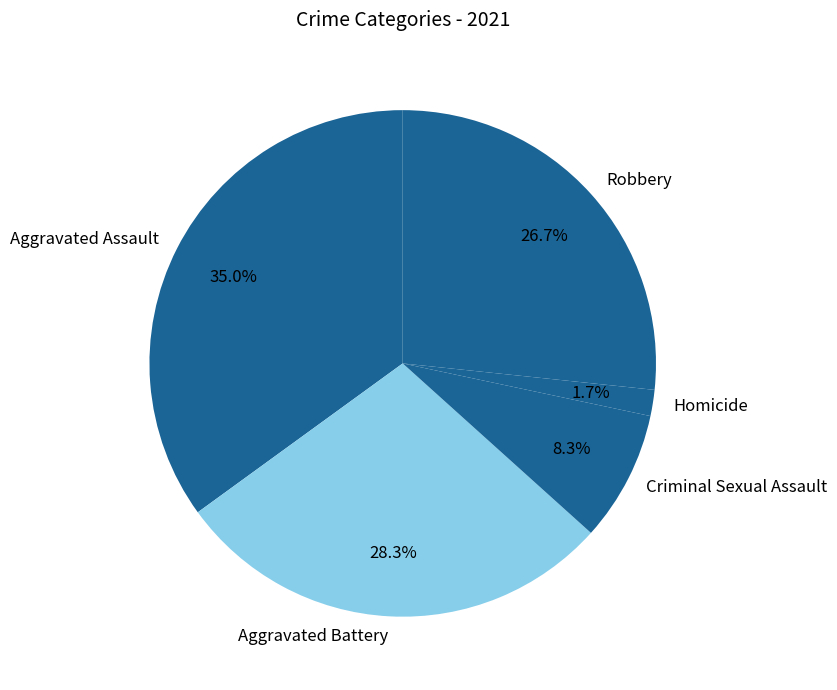

Does any single category account for the majority?

No